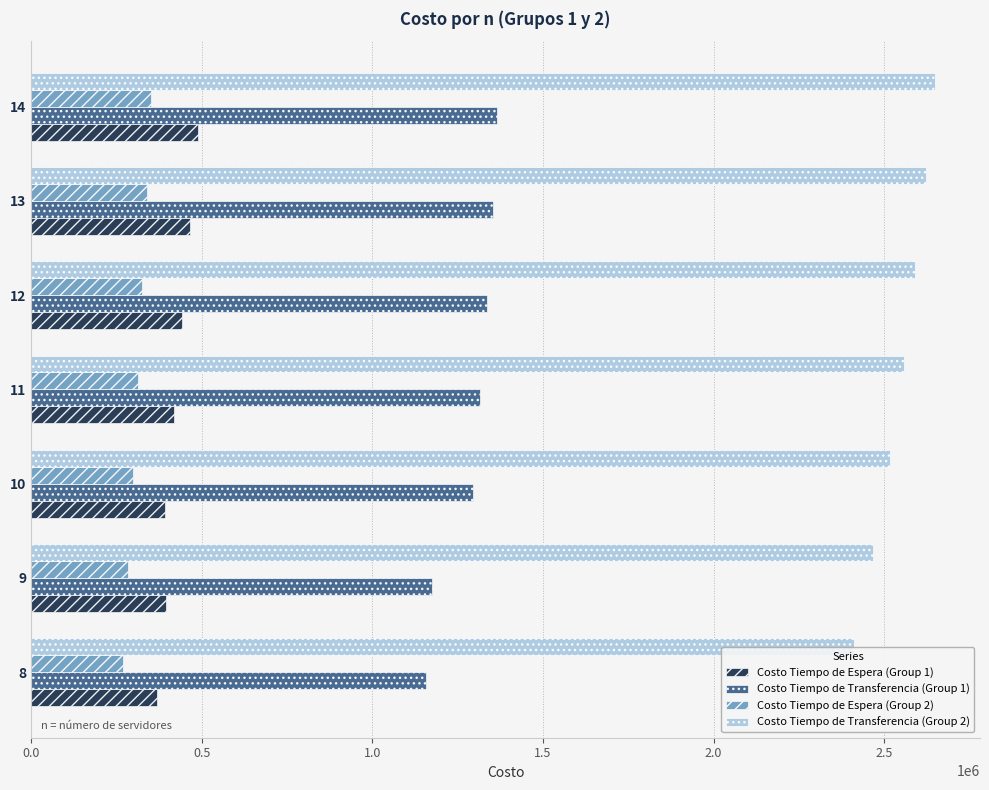

How many distinct data groups are displayed?

4